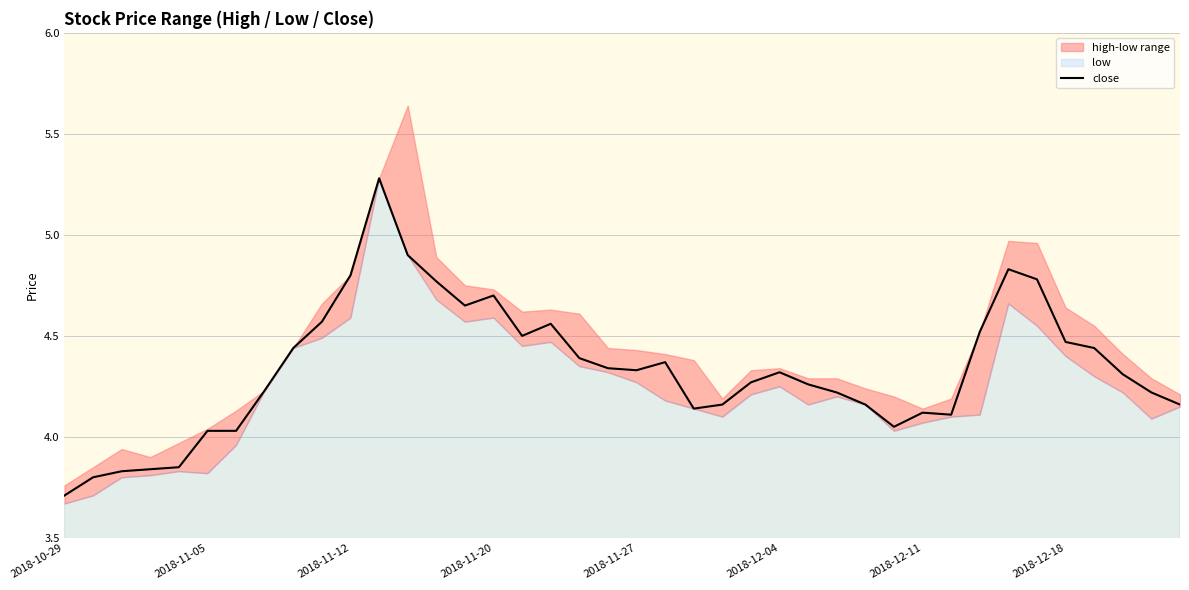

How many data points are above 4?

35